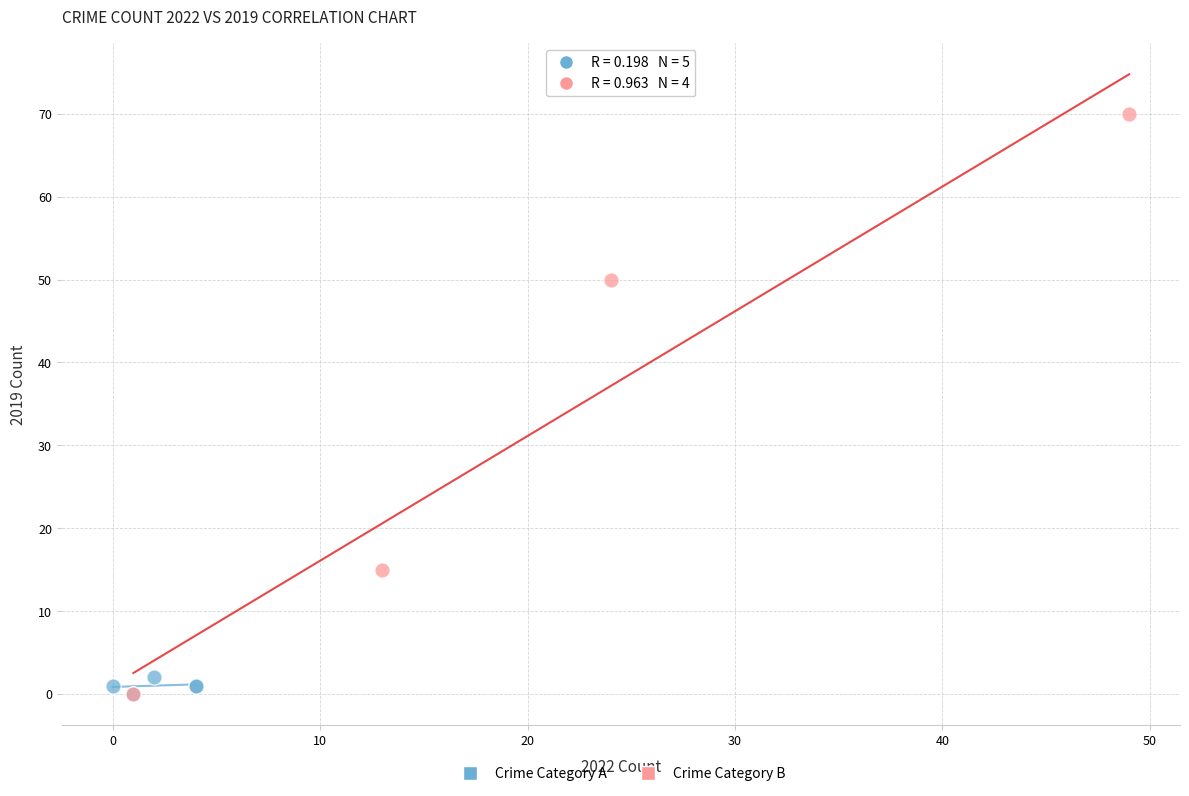

Which series has the widest spread of Y values?

Crime Category B